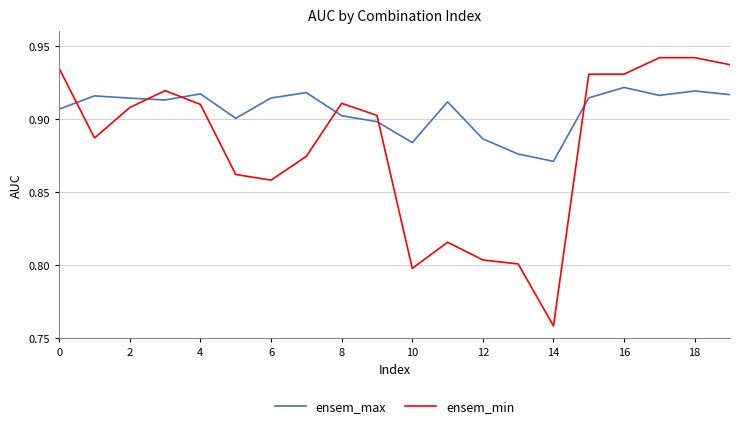

Which series has the largest range (max minus min)?

ensem_min